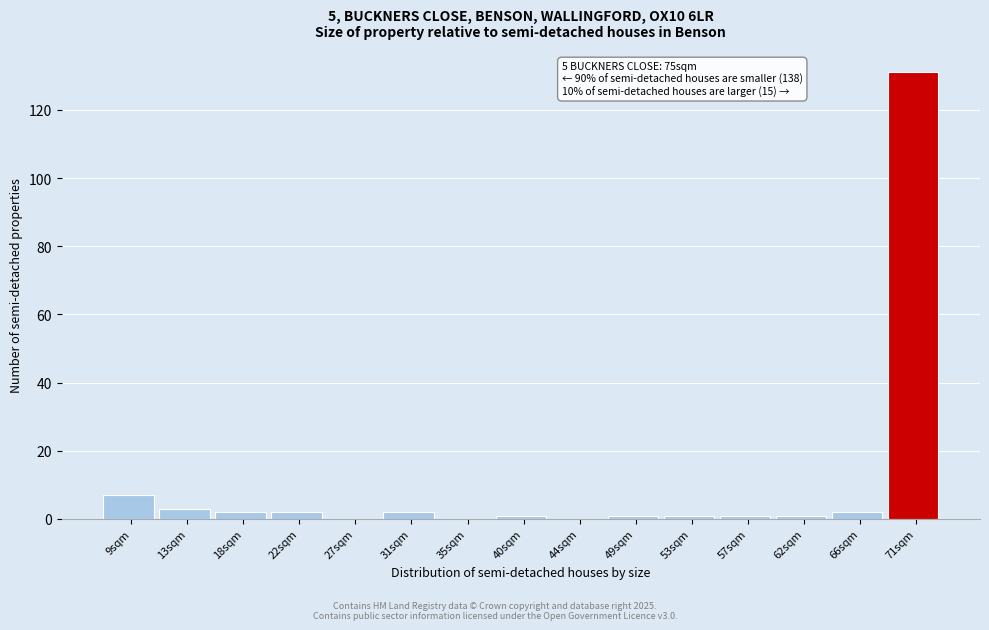

Reading right to left, what are all the values shown in this chart?

71sqm=131	66sqm=2	62sqm=1	57sqm=1	53sqm=1	49sqm=1	44sqm=0	40sqm=1	35sqm=0	31sqm=2	27sqm=0	22sqm=2	18sqm=2	13sqm=3	9sqm=7